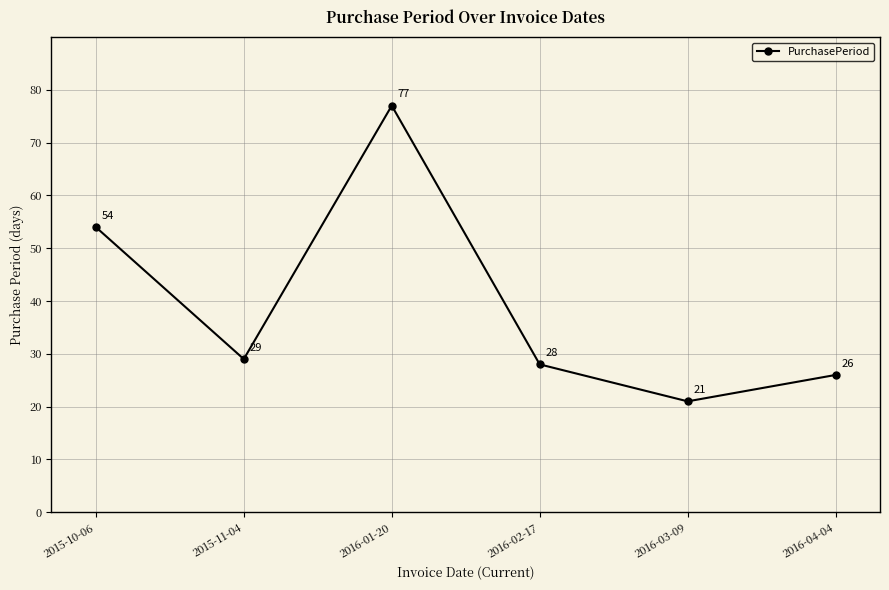

The chart shows a value of 16 at 2015-11-04. True or false?

False